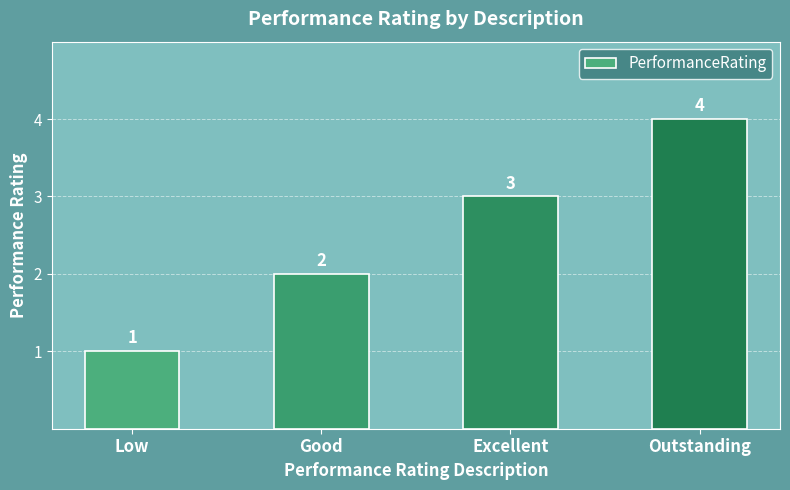

The chart shows a value of 2 at Good. True or false?

True